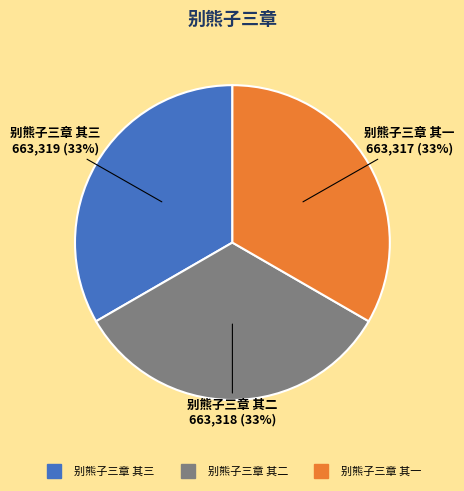

Approximately how many times larger is the value at 别熊子三章 其三 compared to 别熊子三章 其一?

1.0